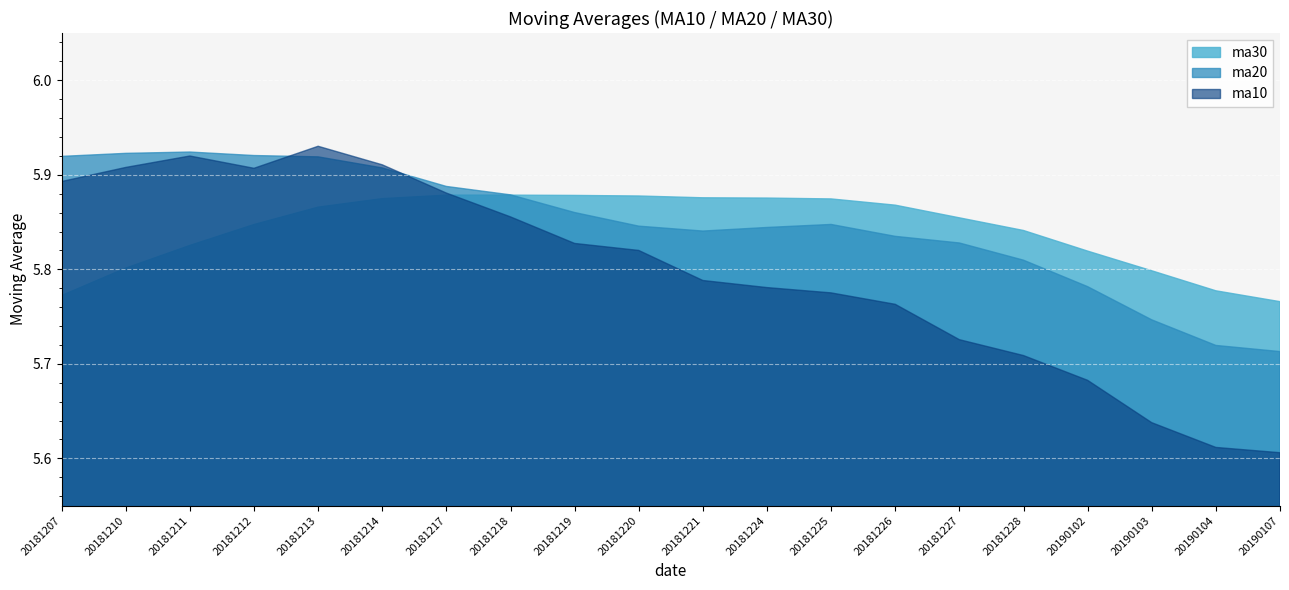

Which series has the widest spread of values?

ma10